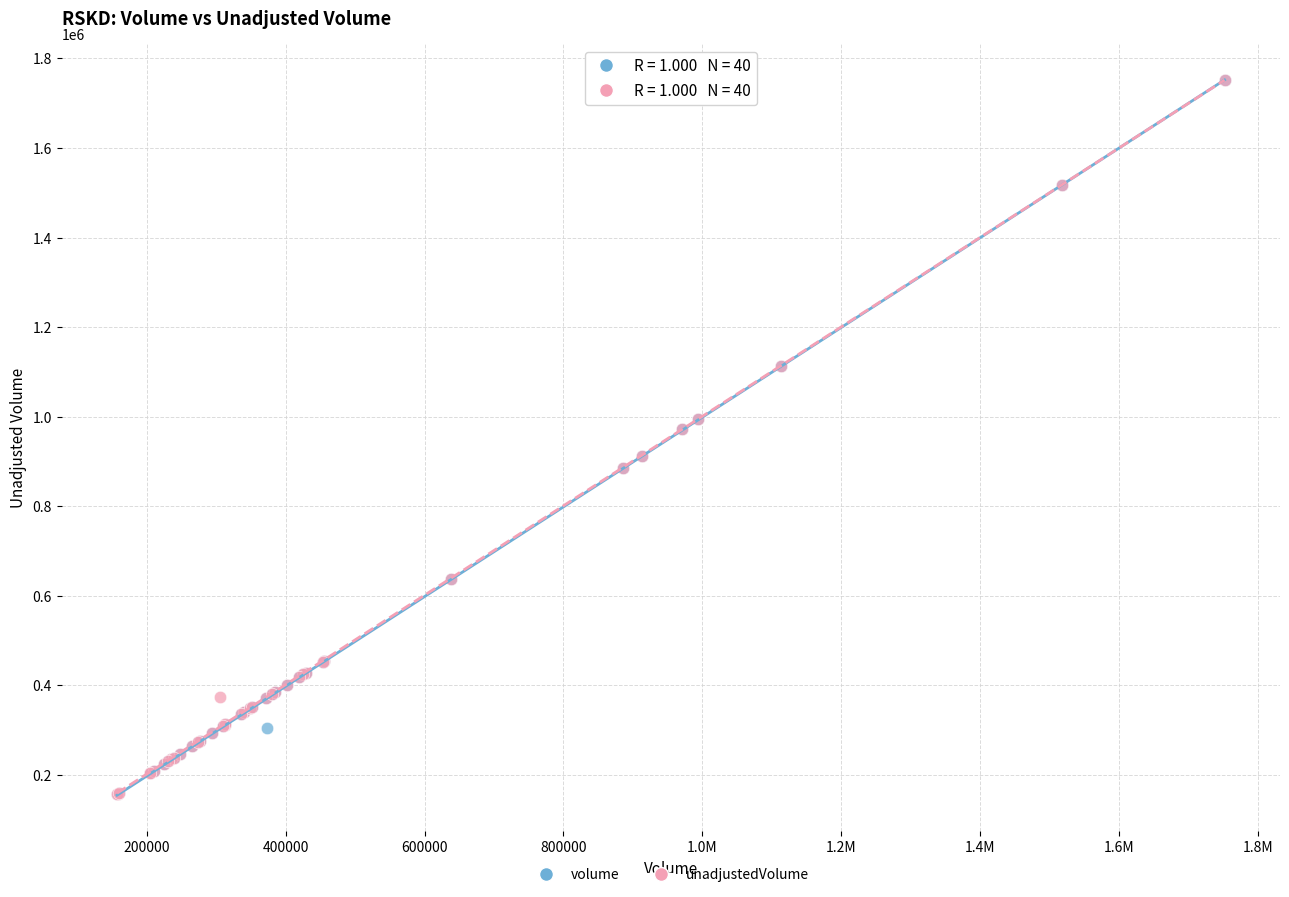

Which series has the widest spread of Y values?

unadjustedVolume